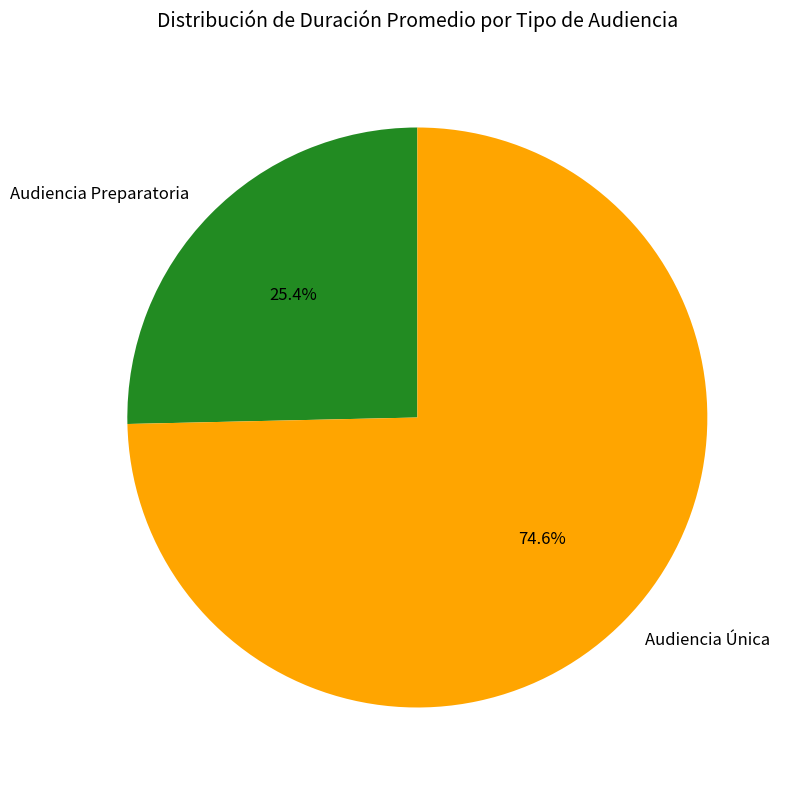

What is the largest slice in the pie chart?

Audiencia Única